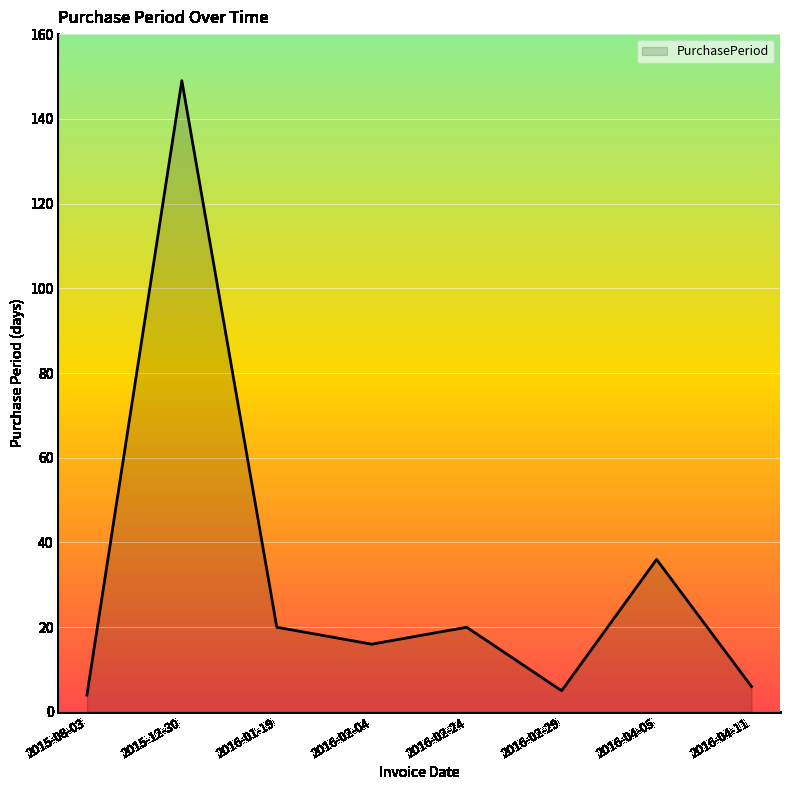

True or false: there are more than 2 points higher than both neighbors.

True